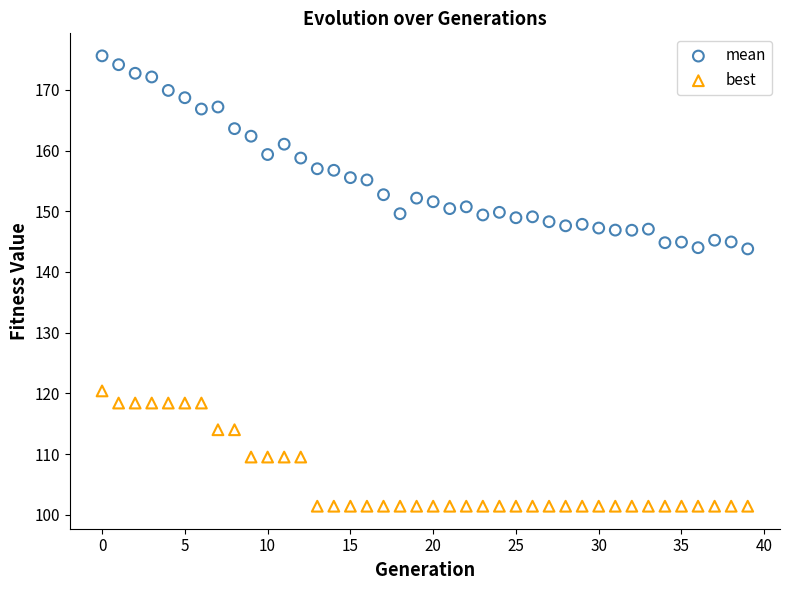

Across all data points, what is the range of Y values (max minus min)?

74.2